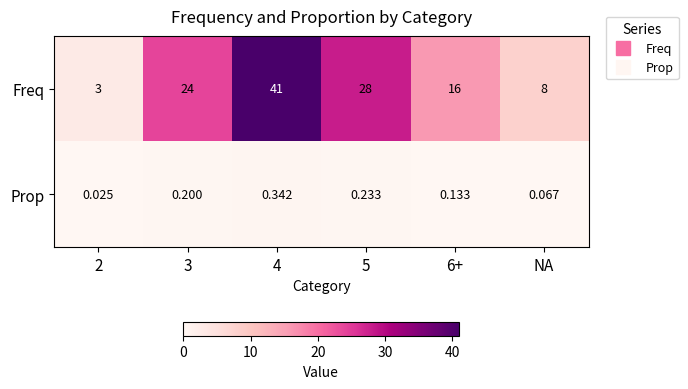

Which series changed the most between 2 and 3?

Freq